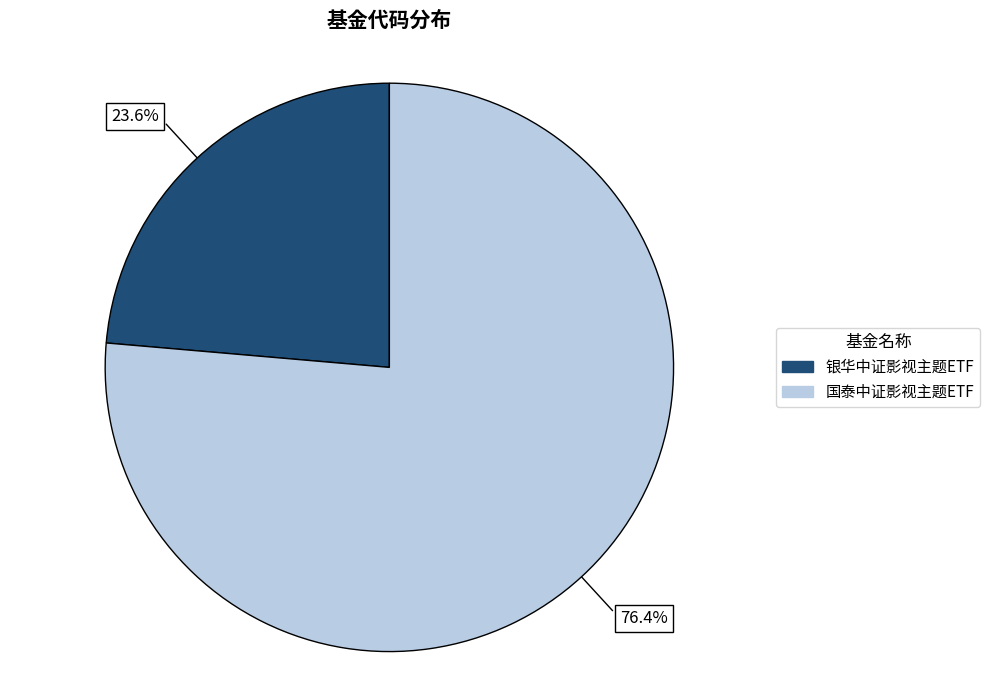

Which slice is the largest?

国泰中证影视主题ETF